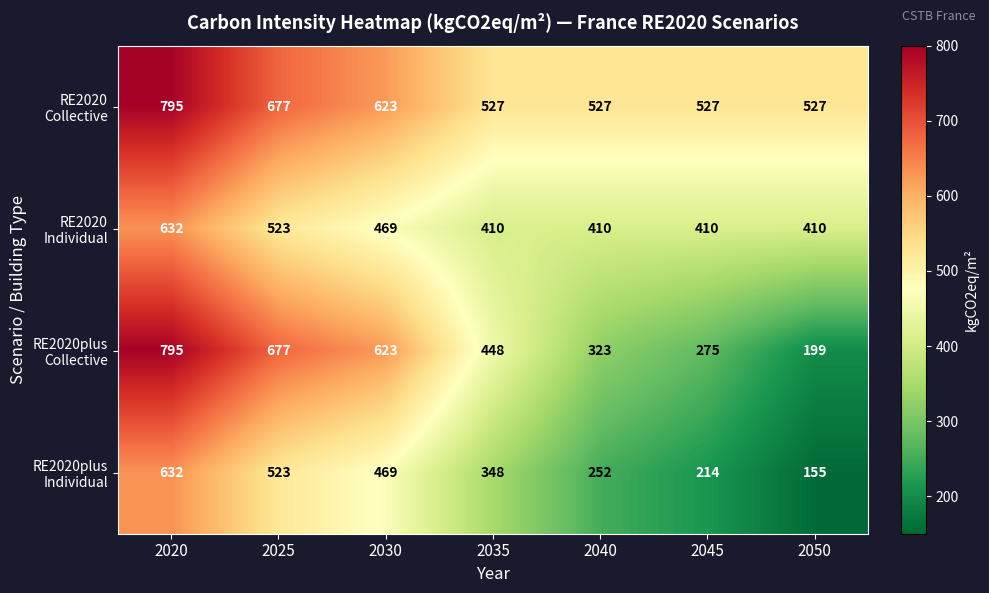

Count the number of data series in this chart.

4